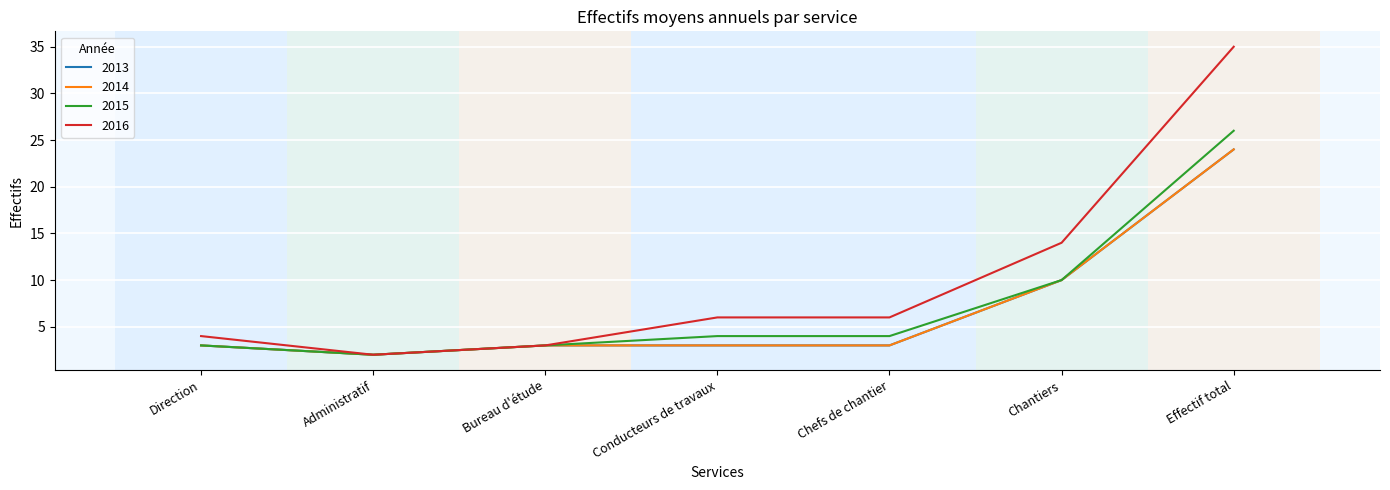

Is this an area chart (filled region under the line)?

No